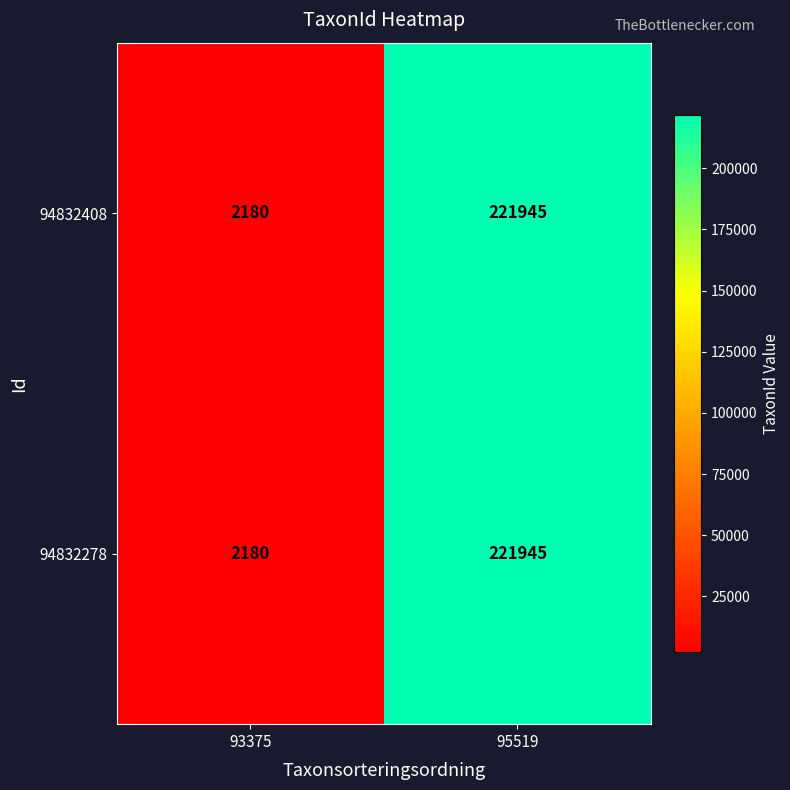

Reading right to left, transcribe all the data shown in this chart.

94832408: 221945	2180
94832278: 221945	2180